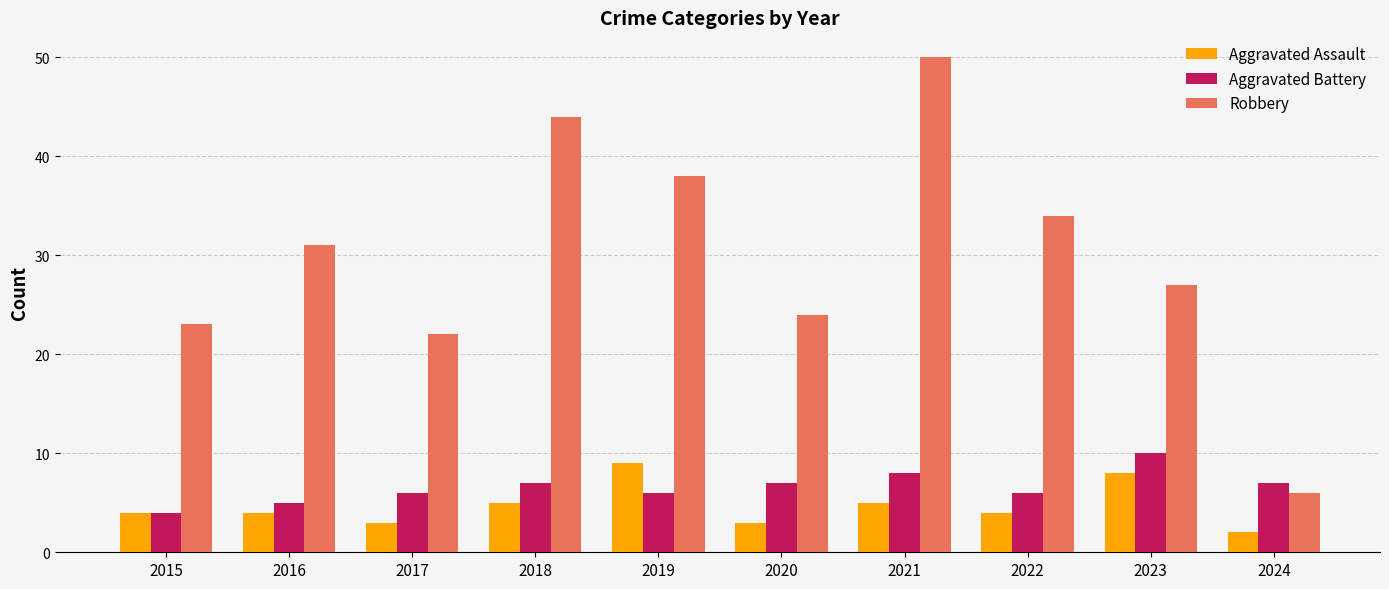

At which category is the sum across all series the highest?

2021